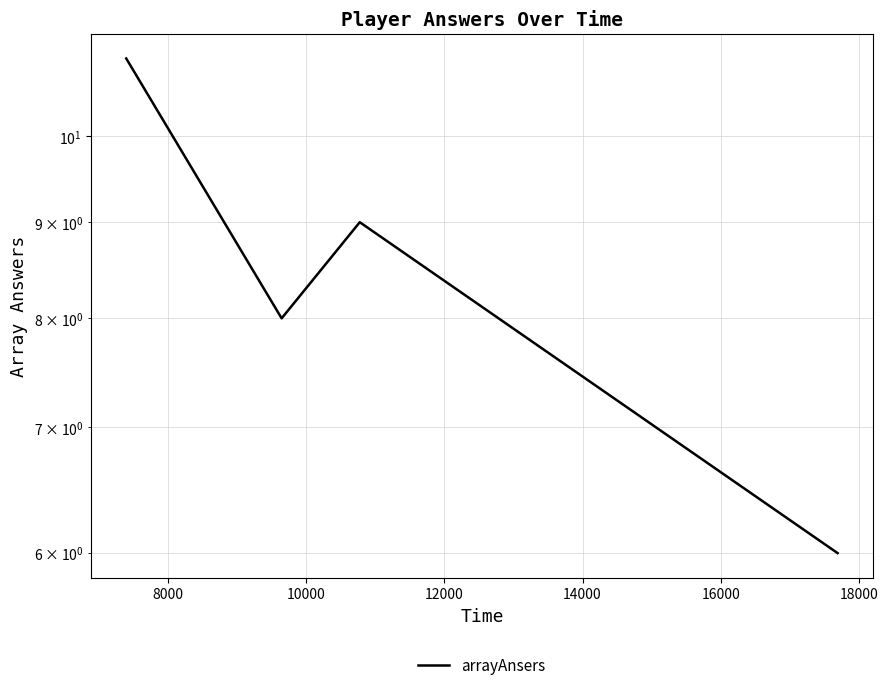

How many points are lower than both their immediate neighbors (excluding endpoints)?

1